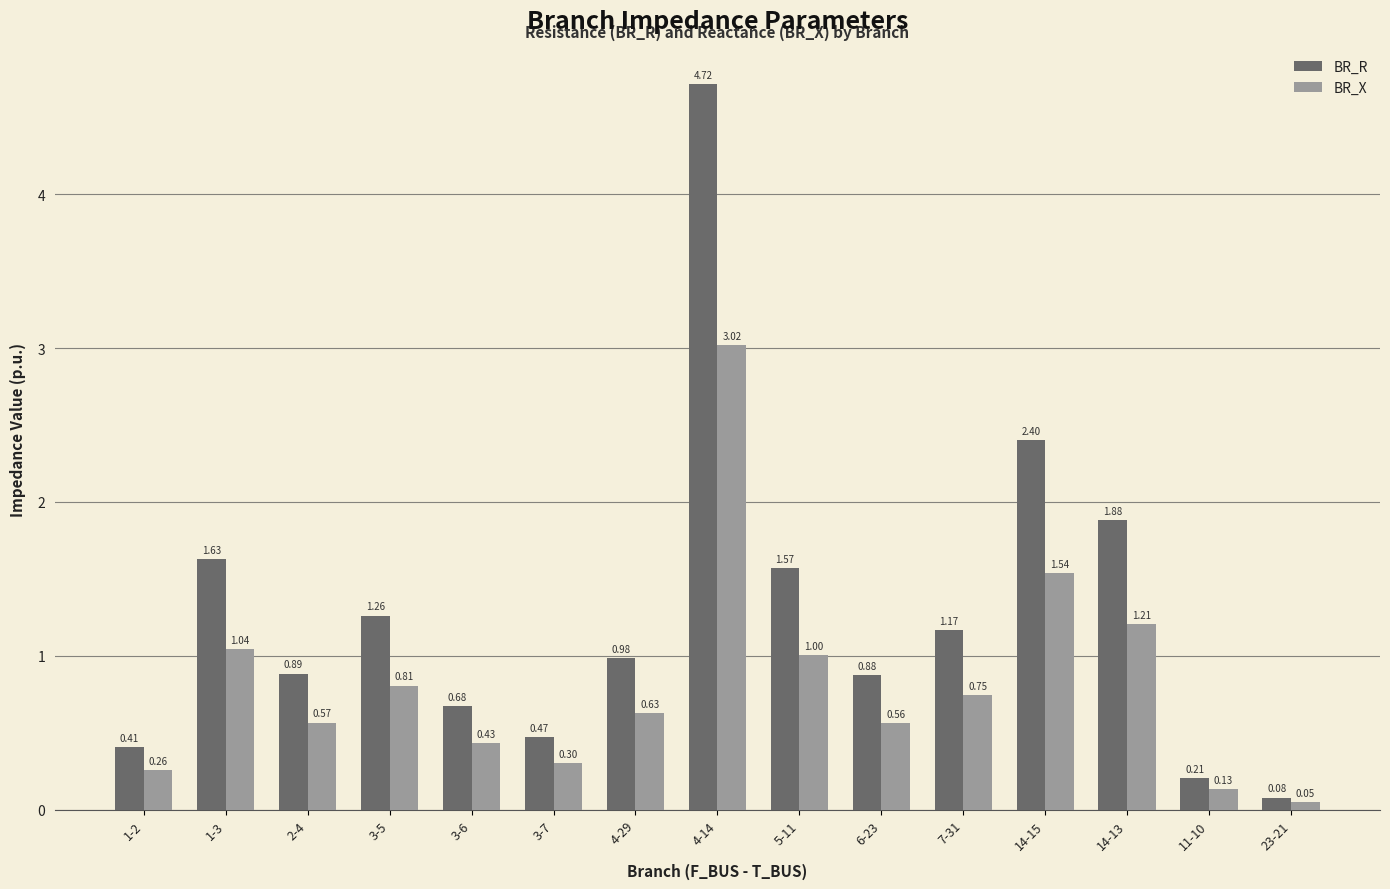

At 7-31, list the series in order from largest to smallest.

BR_R, BR_X